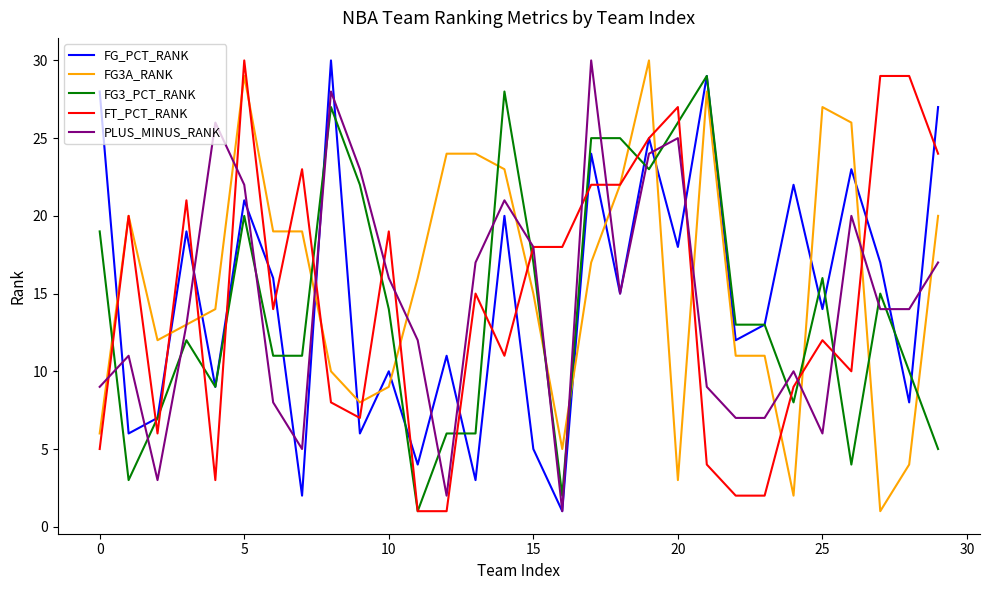

What is the greatest value displayed?

30